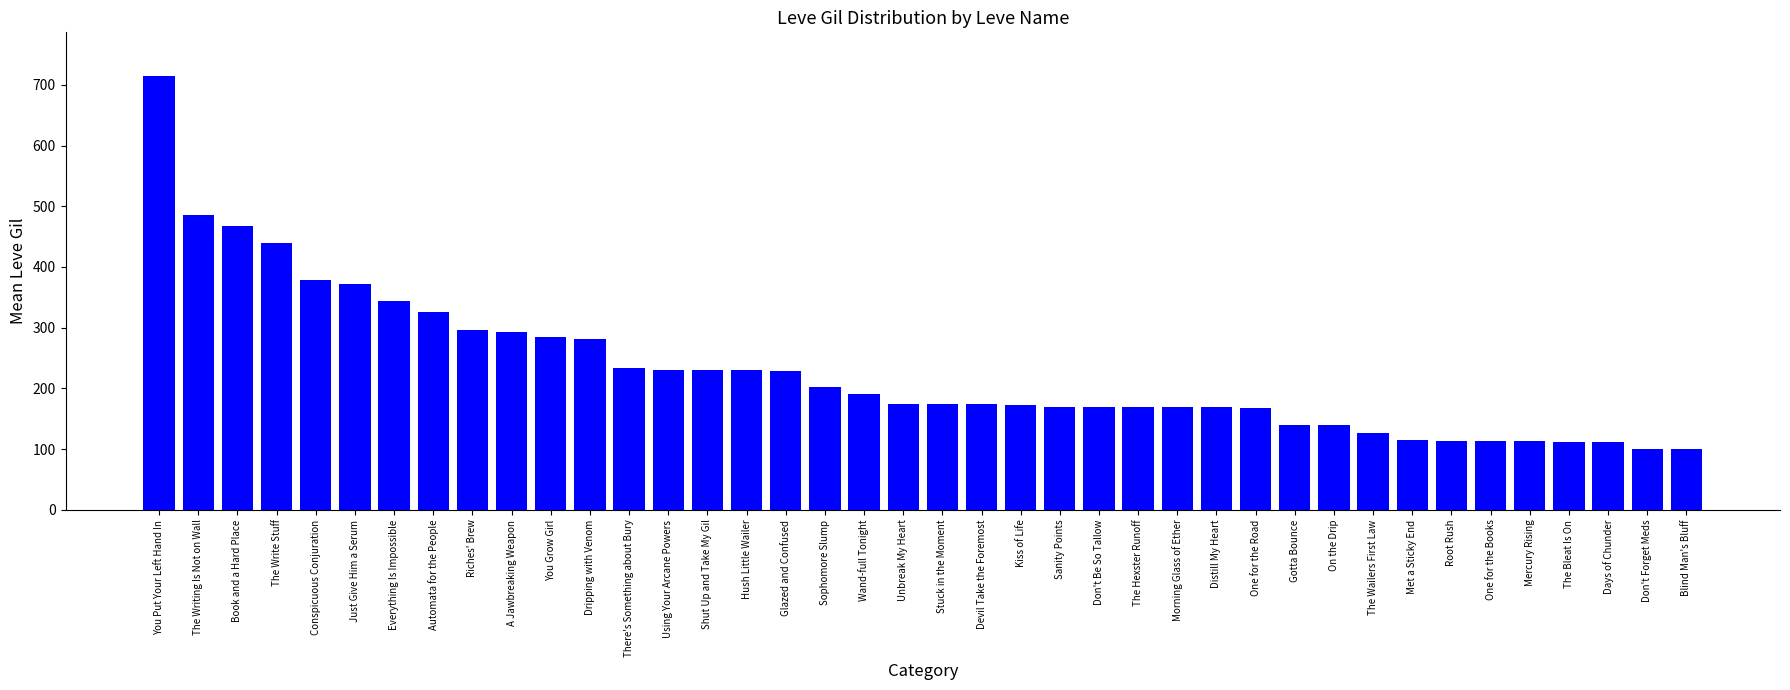

What is the value of the 31st bar from the left?

139